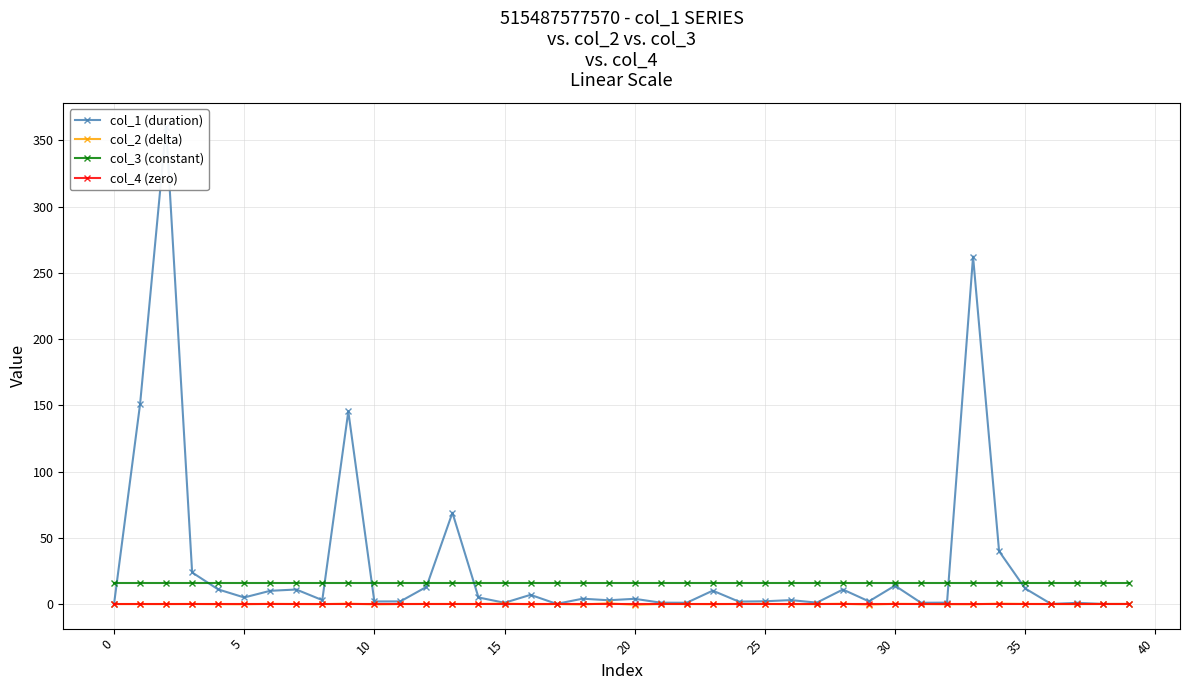

Which series has the largest total across all categories?

col_1 (duration)